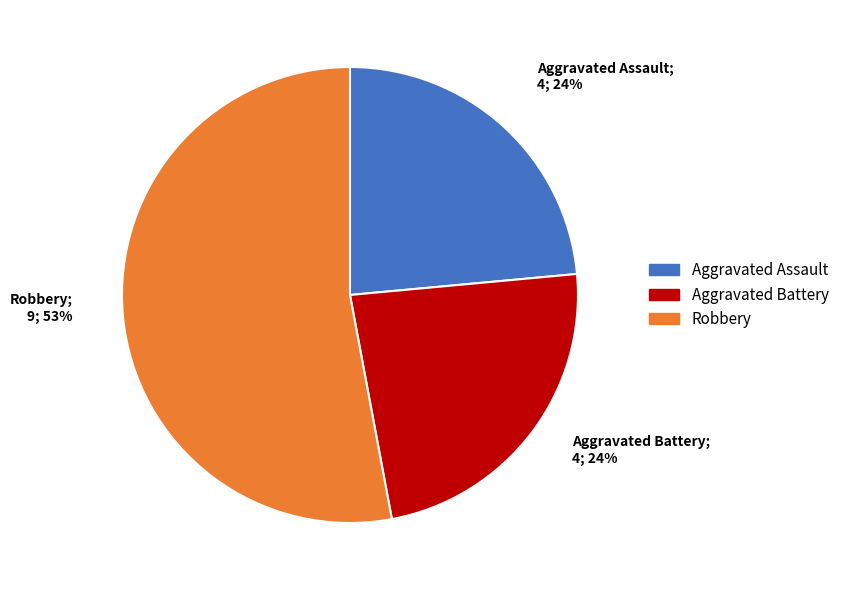

To the nearest percent, what is the average slice percentage?

33%